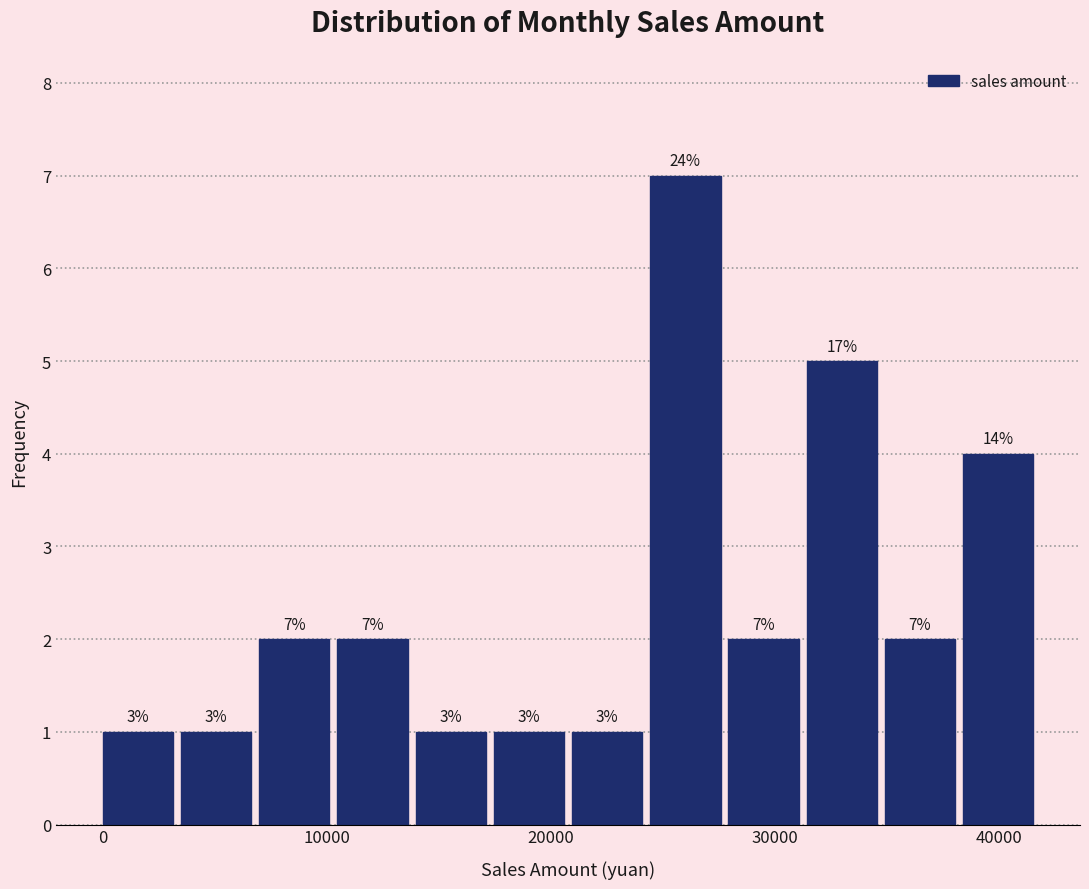

Around what value on the x-axis is the tallest bar? Give the approximate position of its centre, as read against the axis.

26000